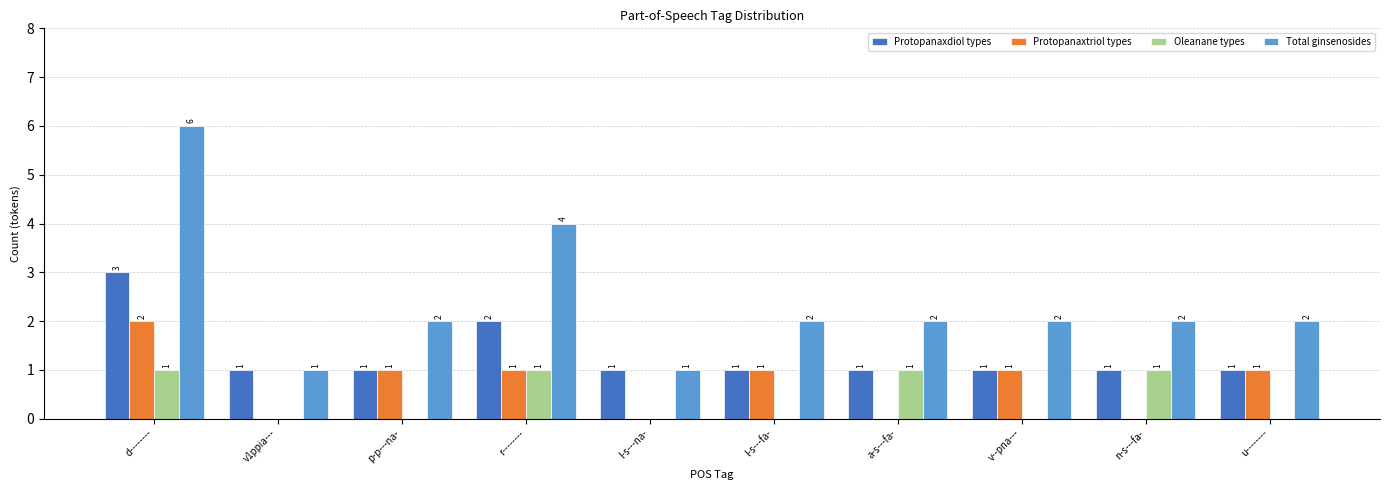

What is the sum of all Protopanaxdiol types values?

13